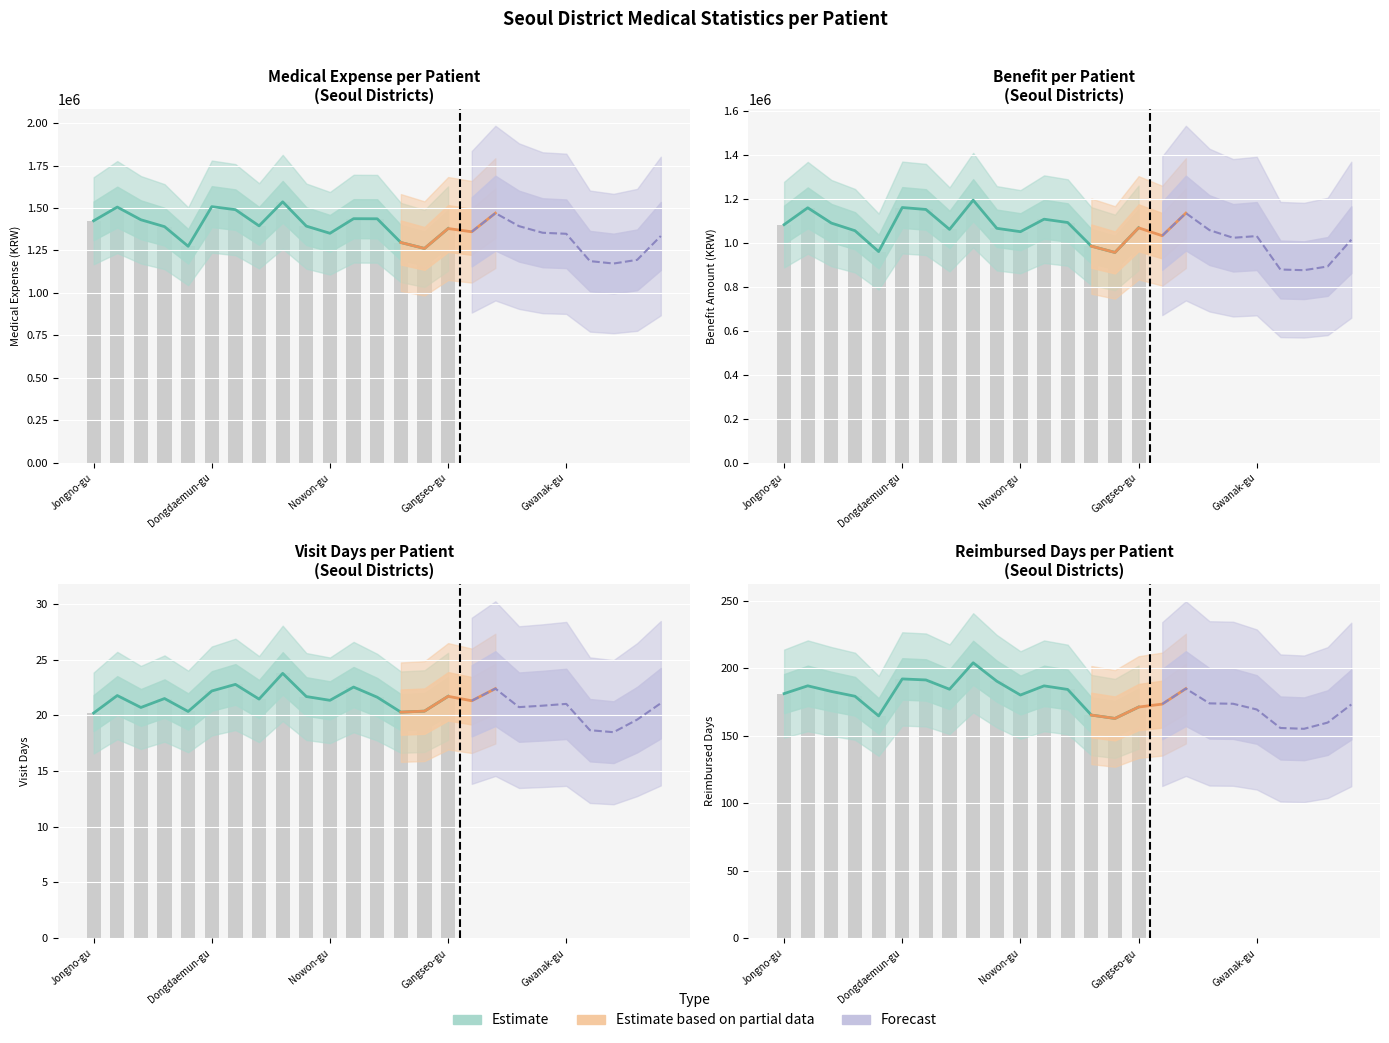

What is the difference between the second highest and second lowest values in the Medical Expense per Patient series?

320818.7